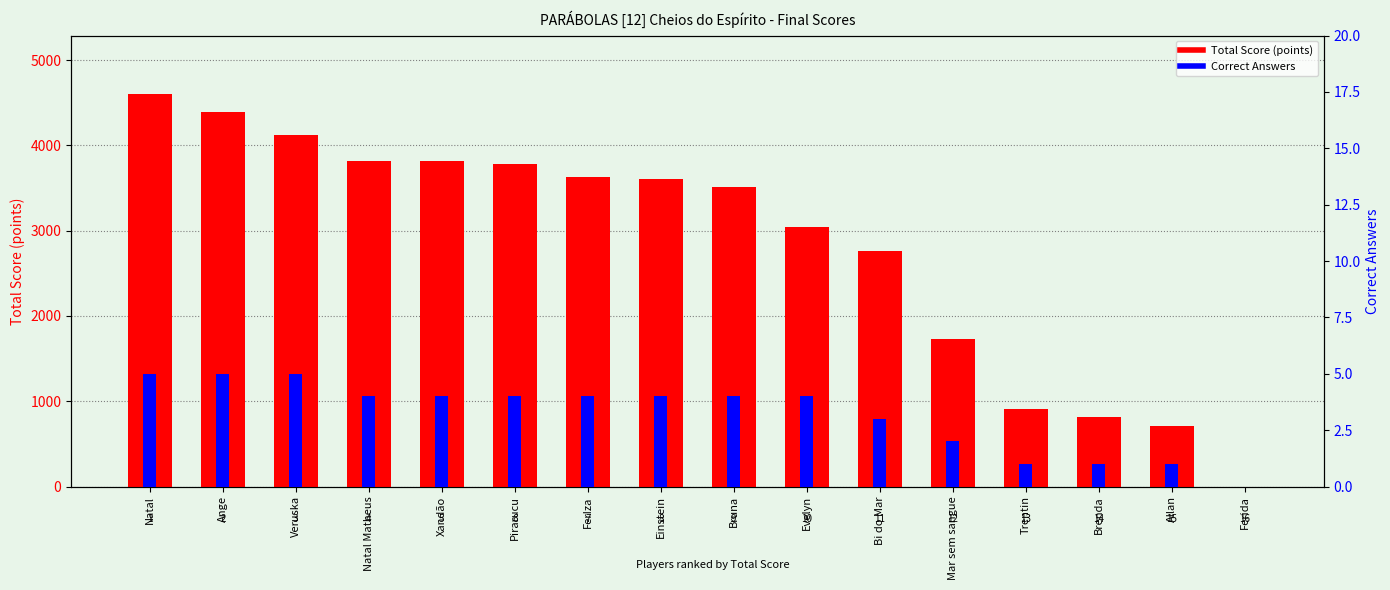

Is it true that Total Score (points) equals 1642 at Natal Matheus?

False